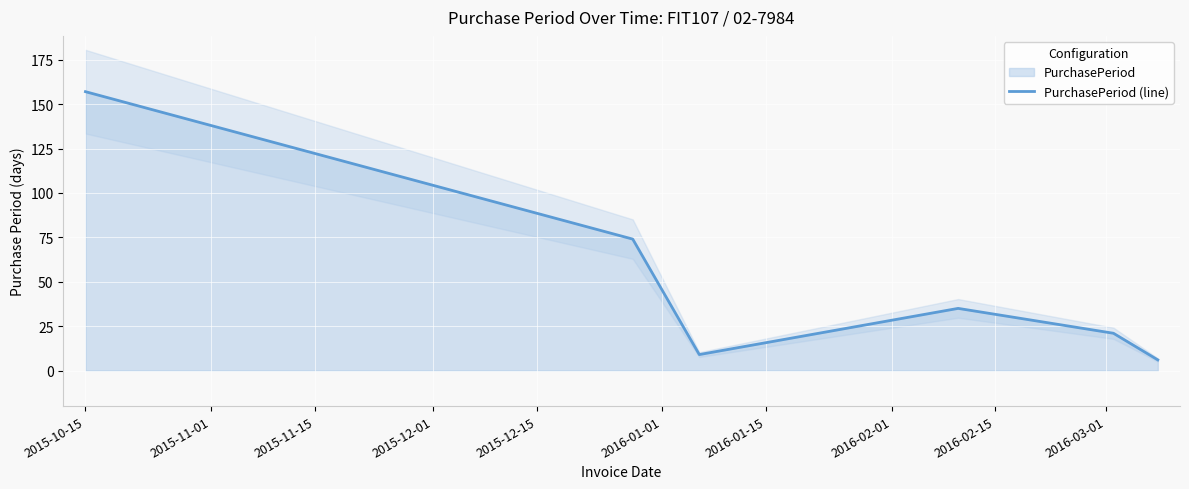

Is it true that the value at 2015-11-15 is 12?

False